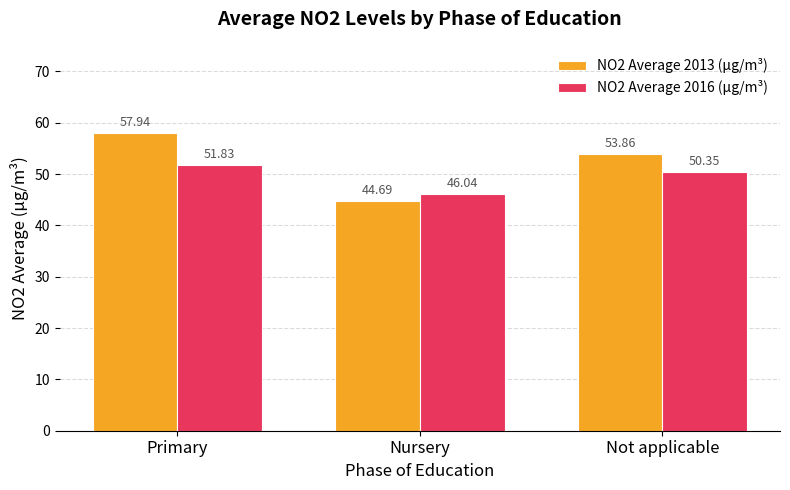

What is the total value across all series at Primary?

109.8